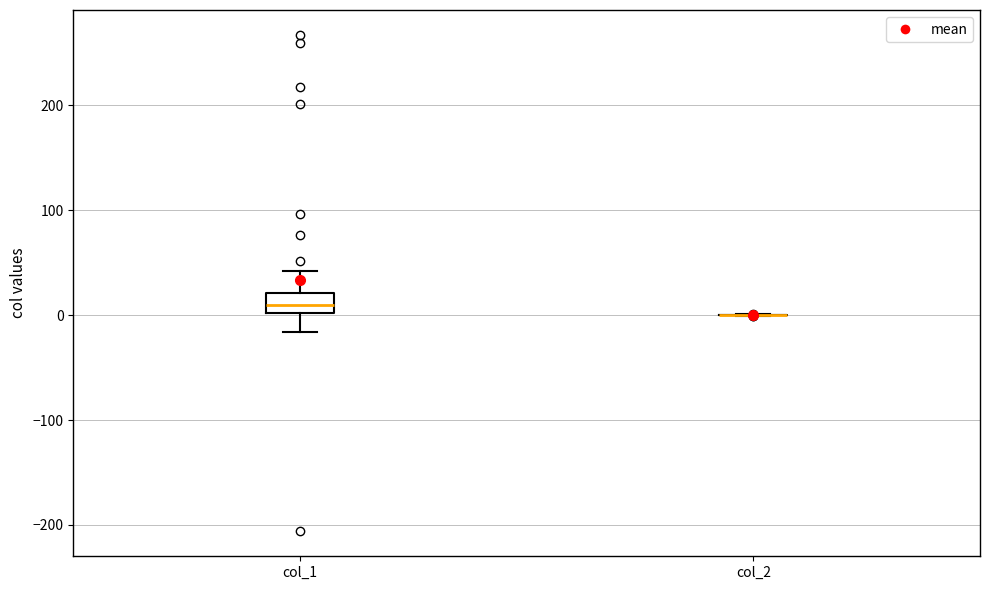

Reading left to right, transcribe this box plot: for each box, give where its median line is, the range the box spans, and where its two whiskers end, as read against the y-axis. The values are not printed on the chart, so give them approximately, as read against the axis.

col_1: median 10, box 0 to 20, whiskers -20 to 40
col_2: box collapsed to a line at 0, whiskers 0 to 0